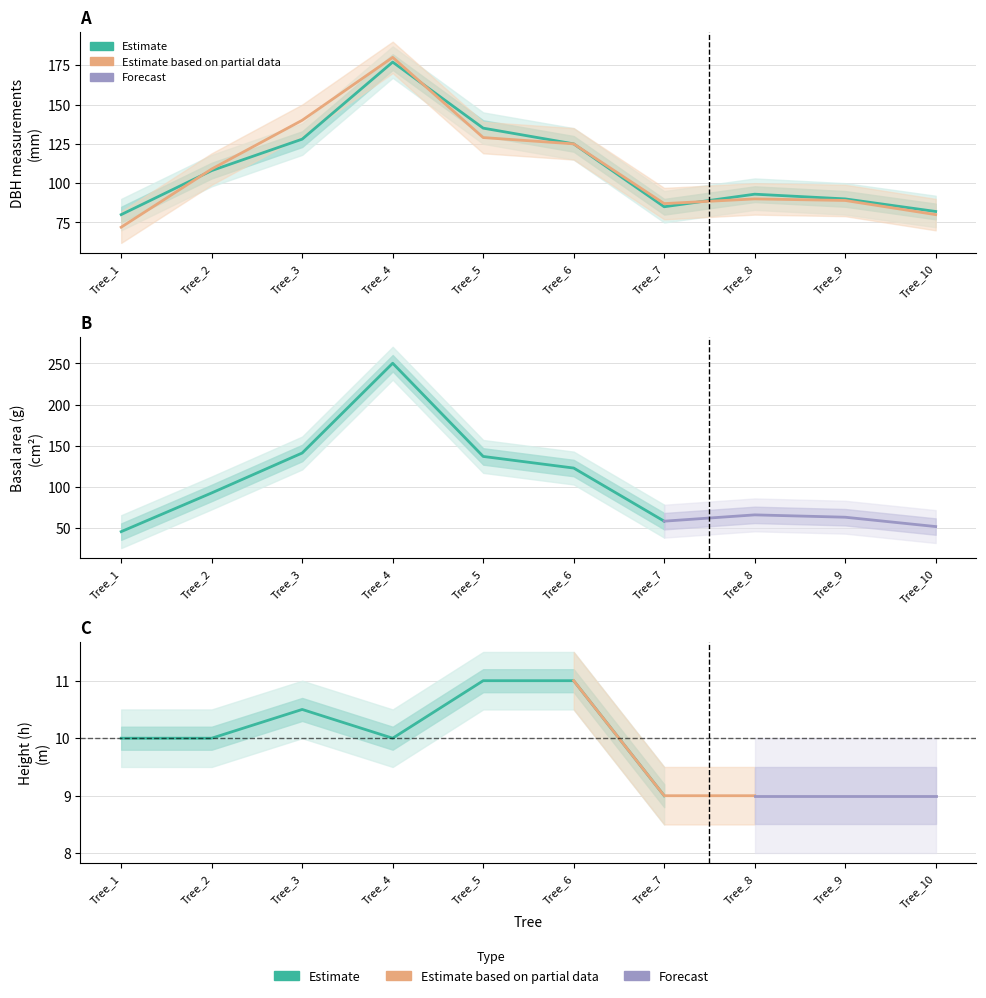

What is the value of the g point at the 7th from the left?

58.1